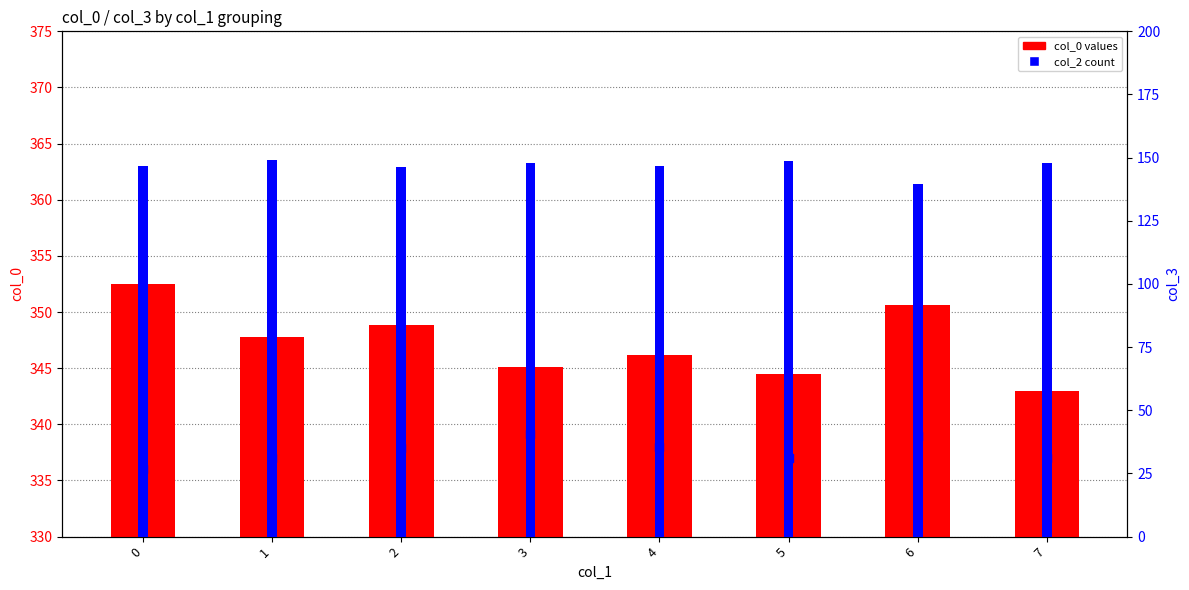

Which series has the largest total across all categories?

col_0 values